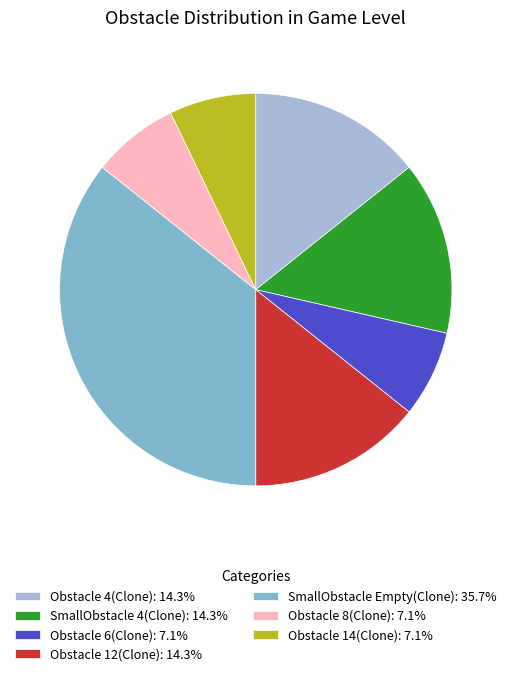

Is SmallObstacle Empty(Clone): 35.7% the majority of the pie?

No